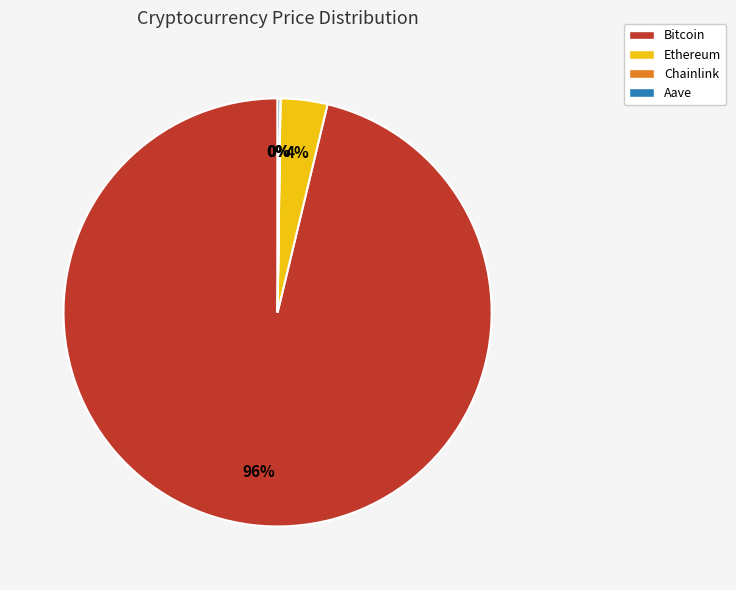

What percentage is the Bitcoin slice, to the nearest percent?

96%